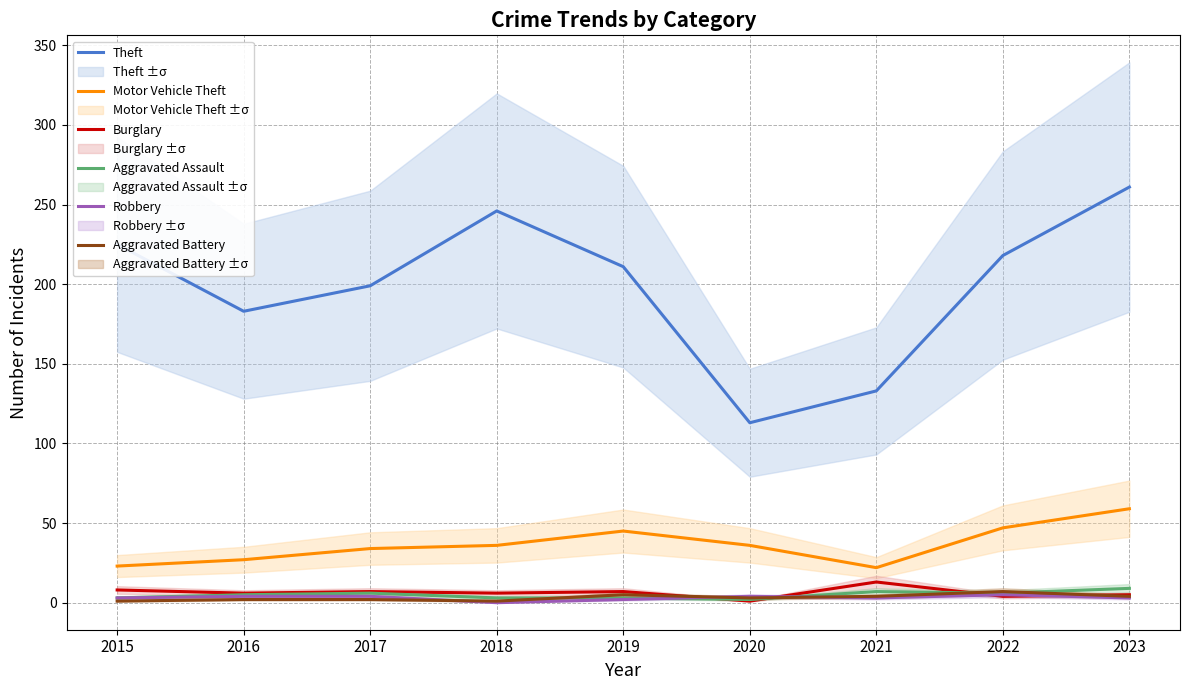

What is the value of the Aggravated Battery point at the 3rd from the left?

2